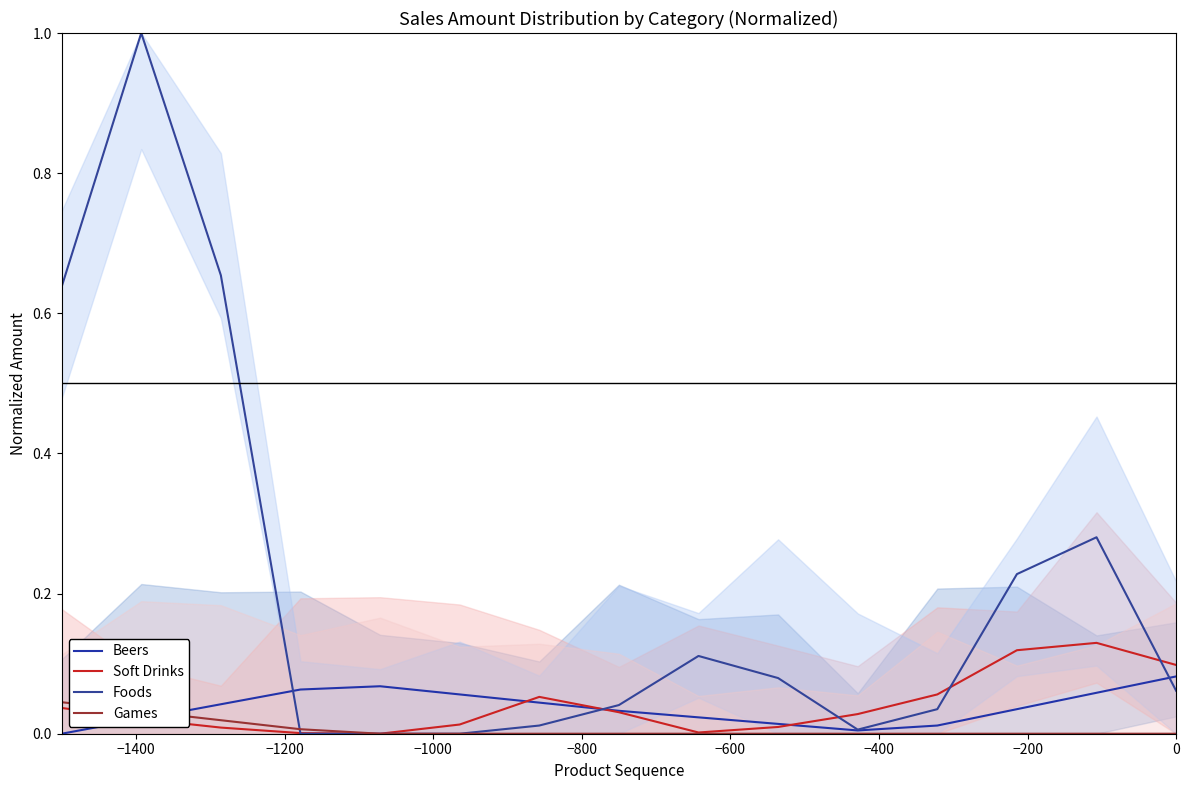

Is it true that Foods equals 0.0 at −400?

True